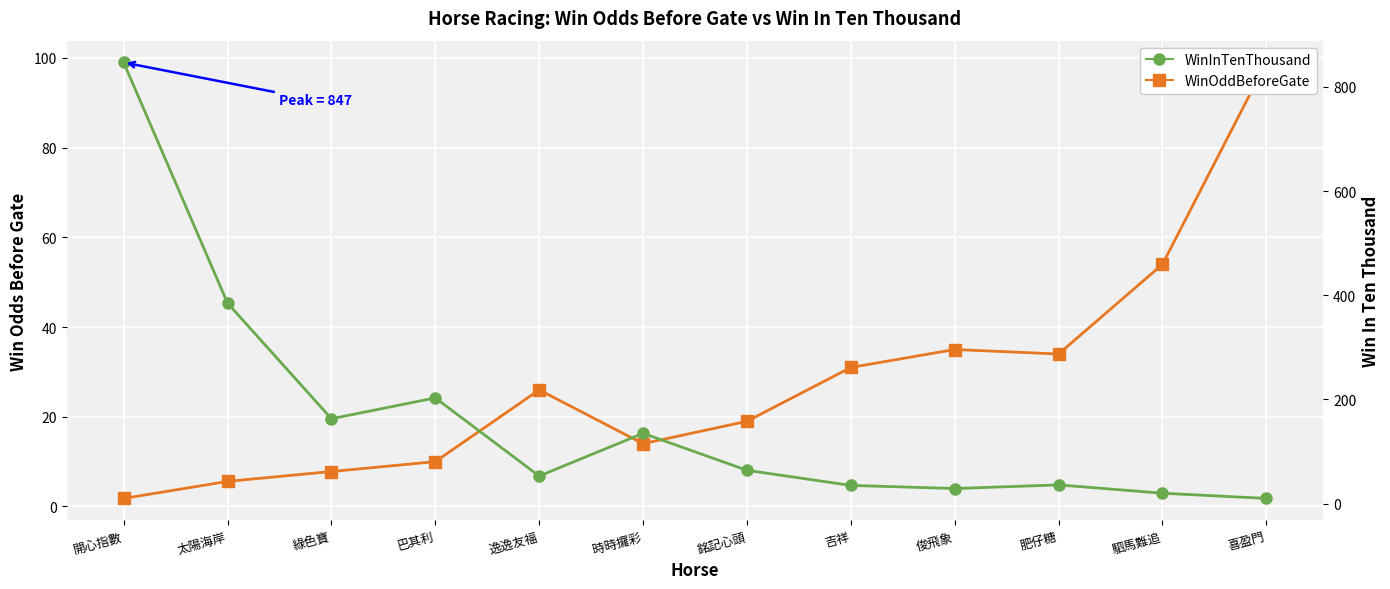

What is the difference between the maximum and minimum values in the WinInTenThousand series?

837.0